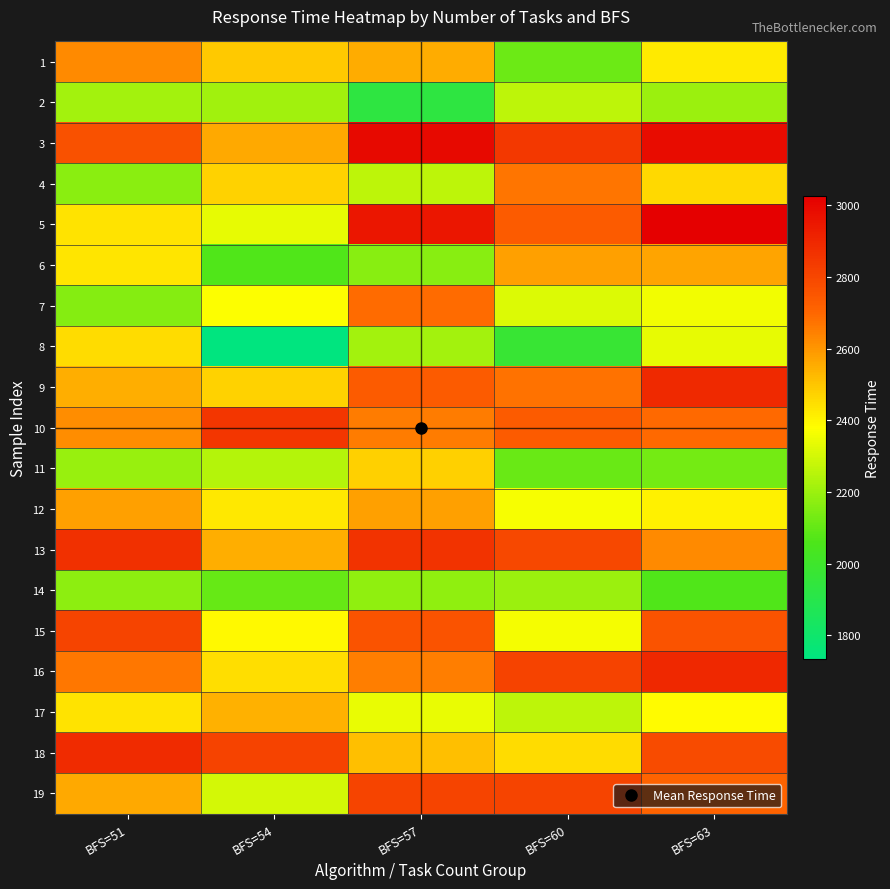

At how many categories does at least one series exceed 2567?

5